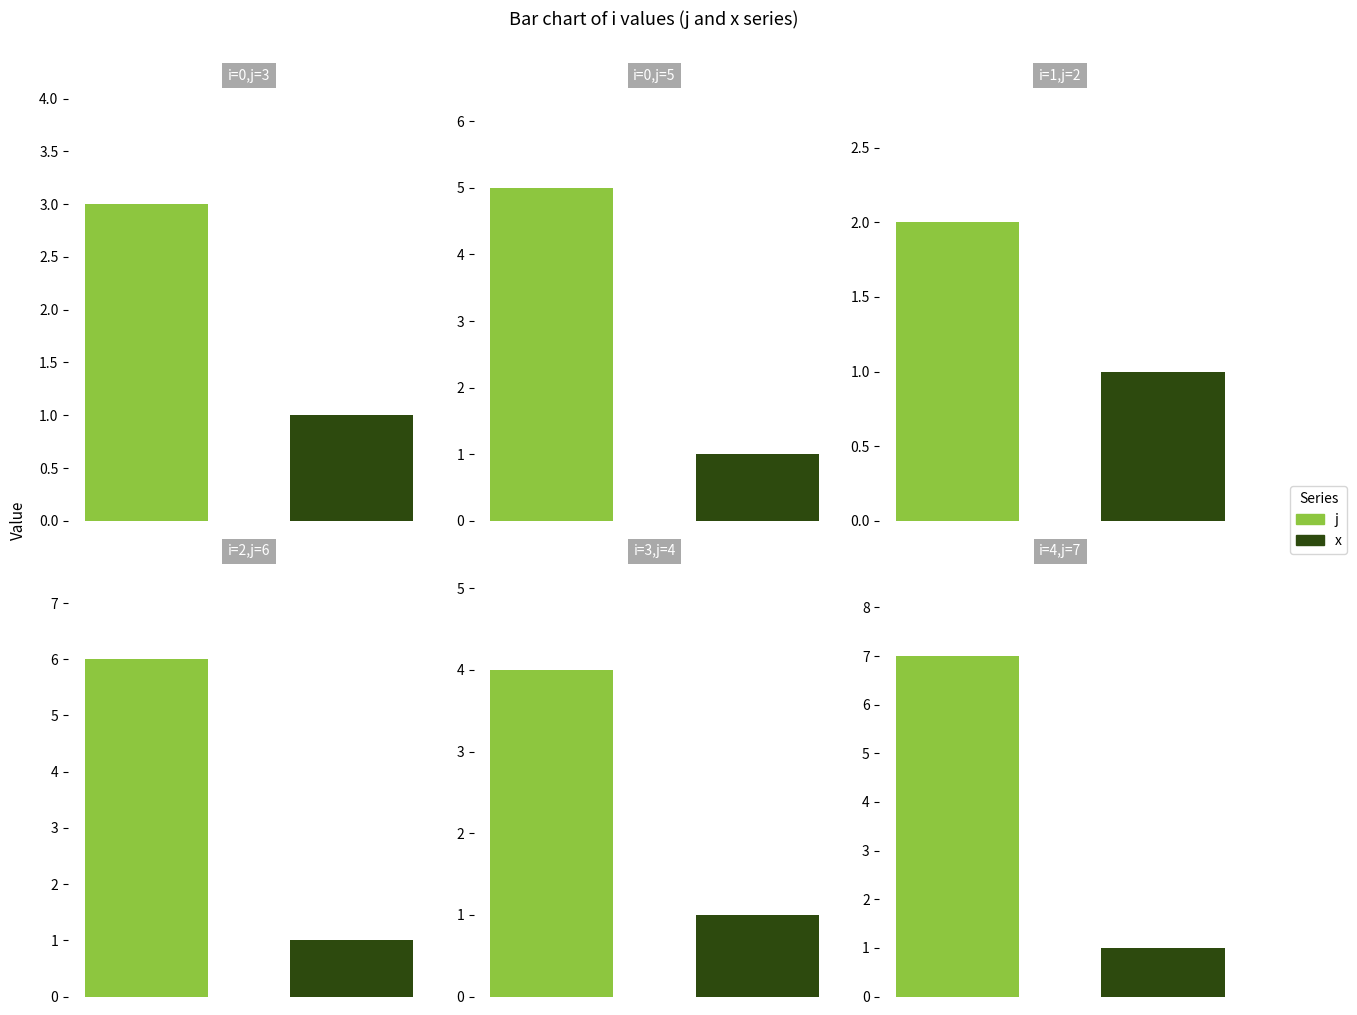

Is the value of j at 1 greater than the value of x at 1?

Yes